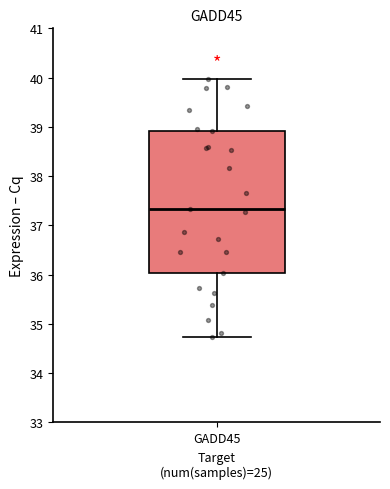

Where does the median line of the box for GADD45 sit on the y-axis? The values are not printed on the chart, so give them approximately, as read against the axis.

37.3